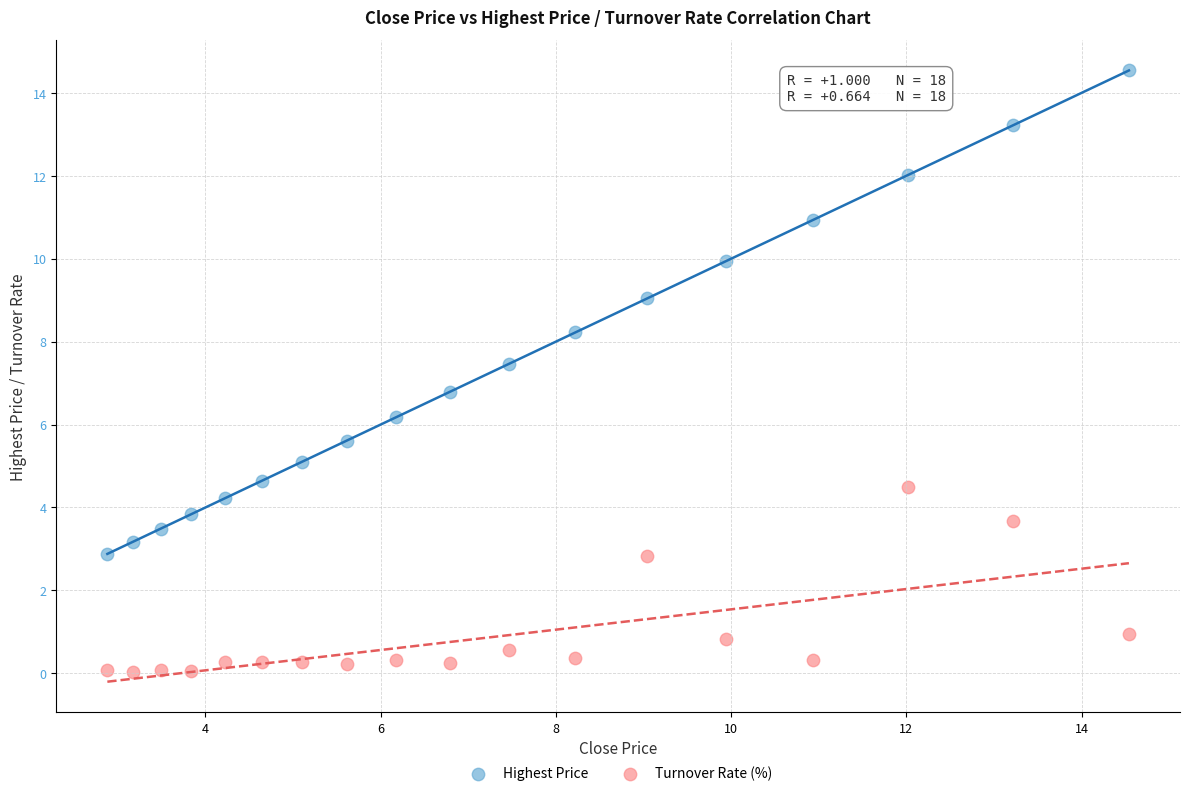

Across all data points, what is the range of X values (max minus min)?

11.7